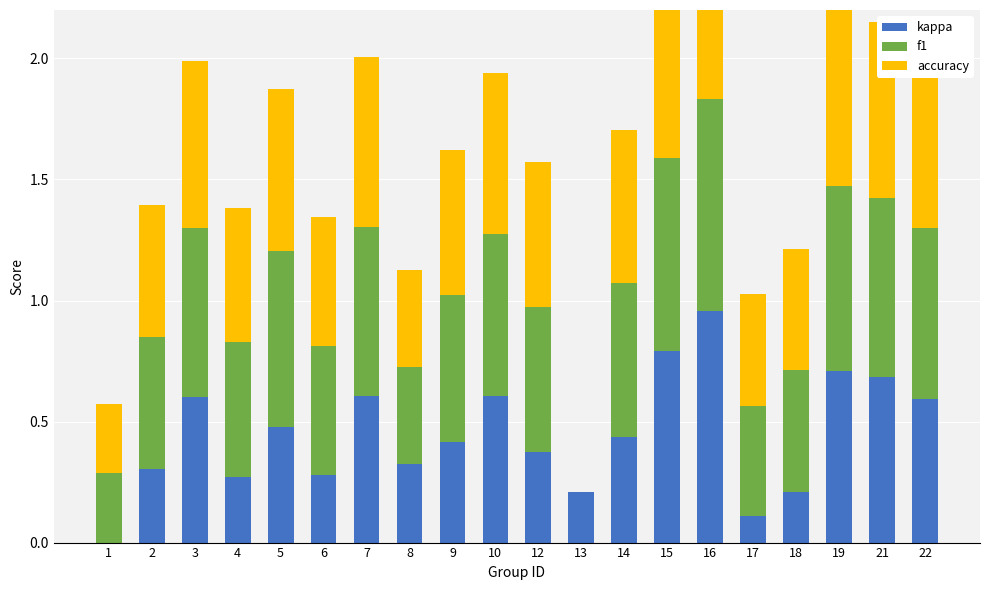

What is the average value of the kappa series?

0.4